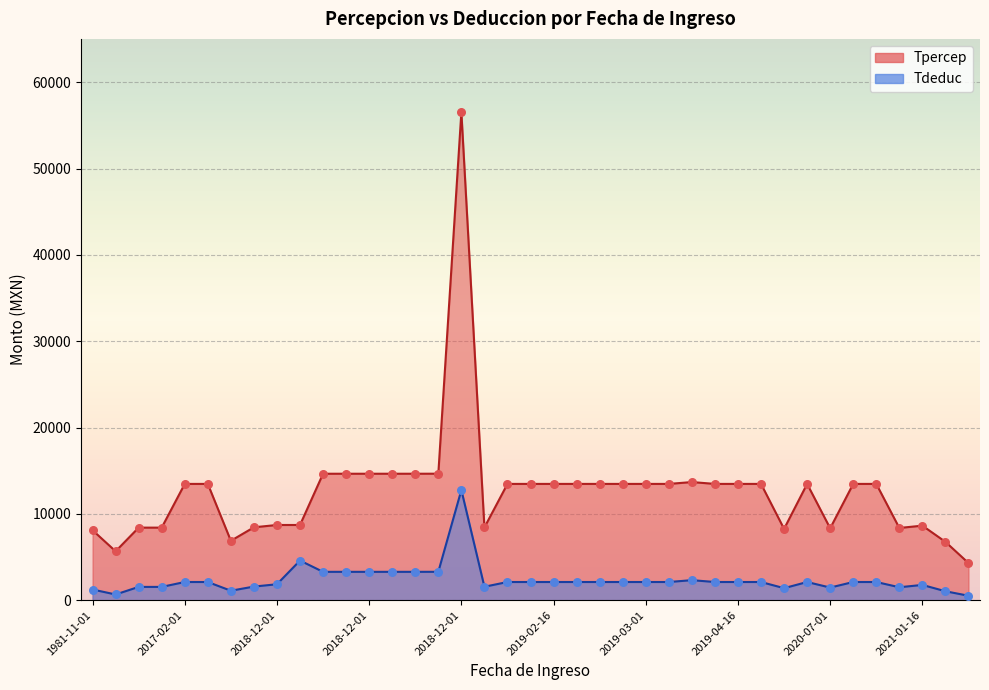

Which series reaches the minimum Y coordinate?

Tdeduc